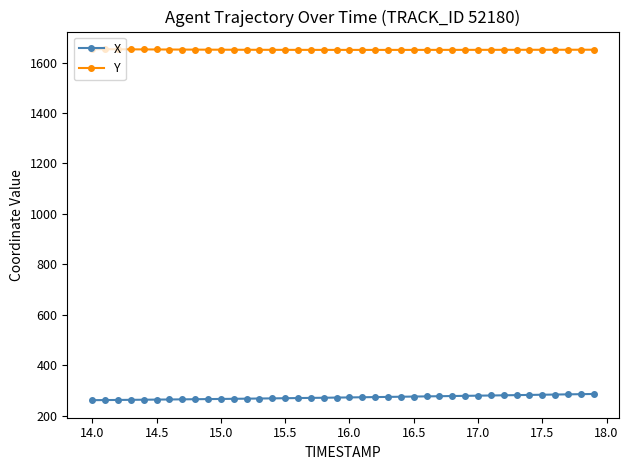

True or false: Y and X cross at least once.

False